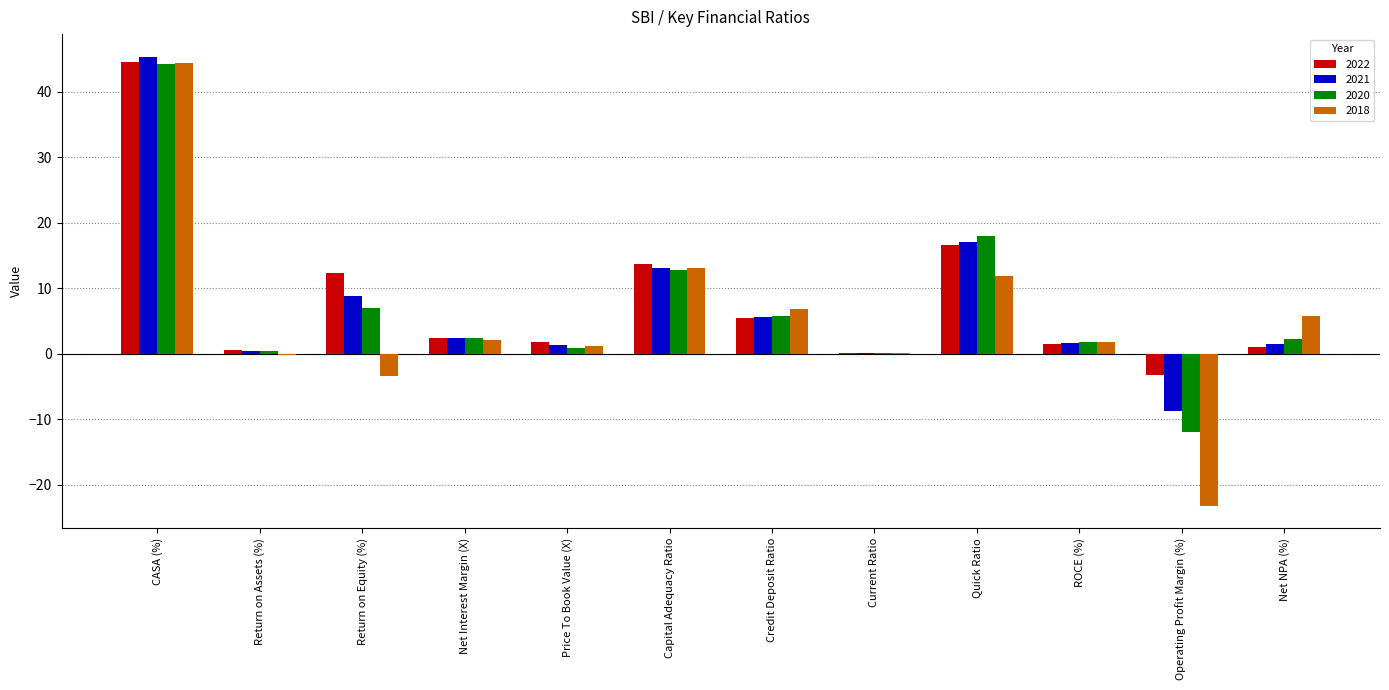

At which label does 2021 reach its peak?

CASA (%)